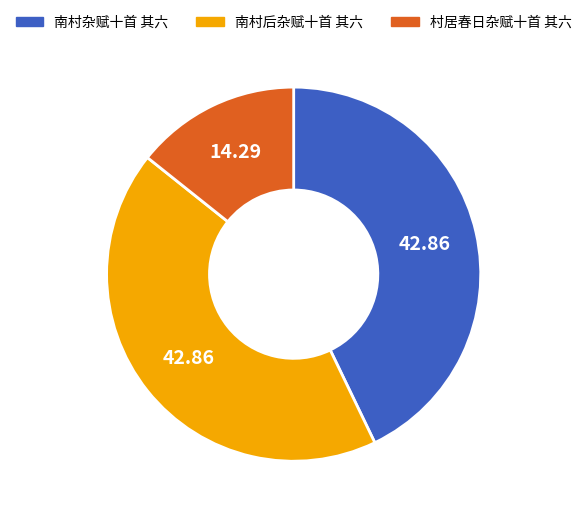

Is 南村后杂赋十首 其六 the majority of the pie?

No